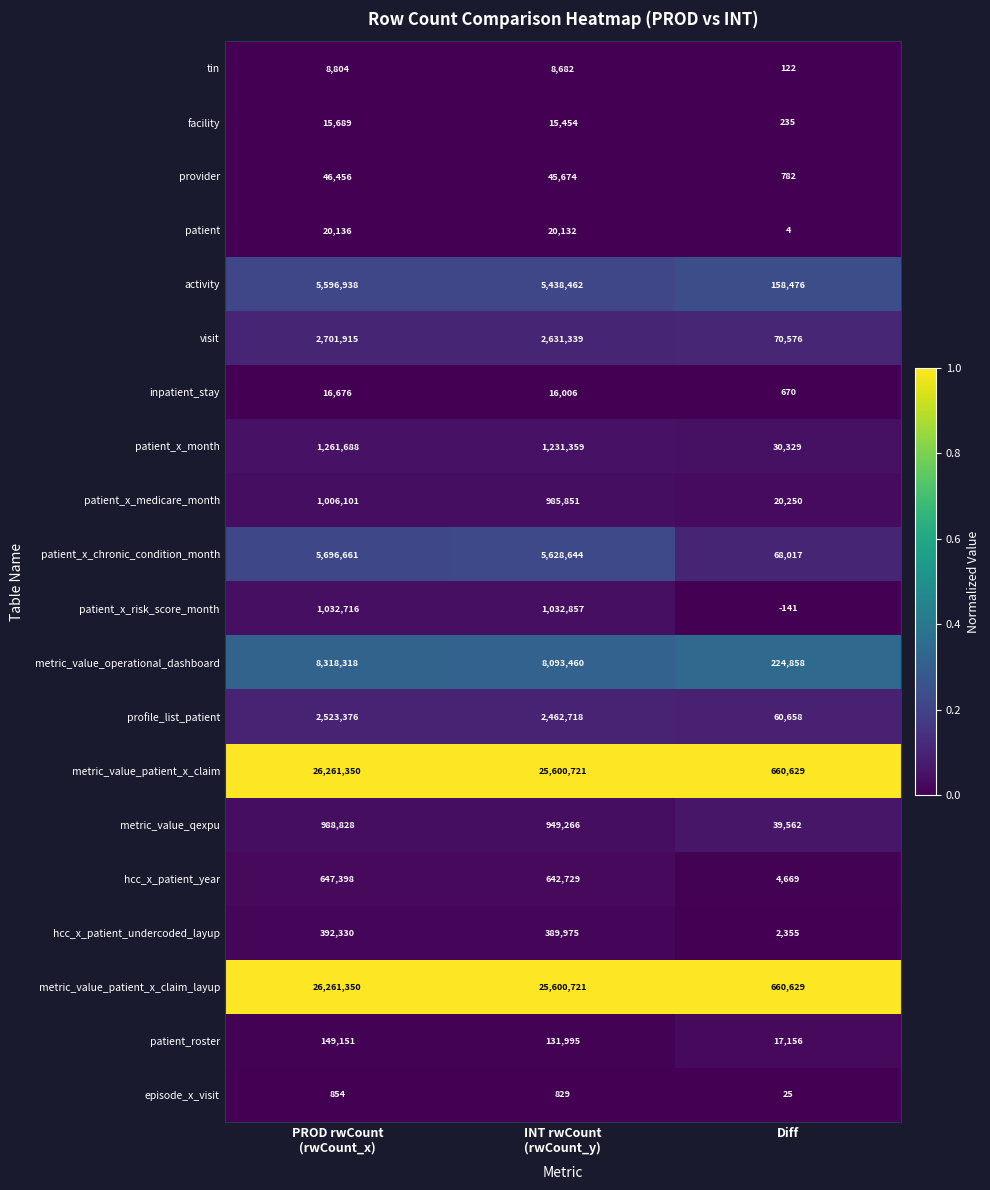

Is it true that patient_x_month equals 30329 at Diff?

True